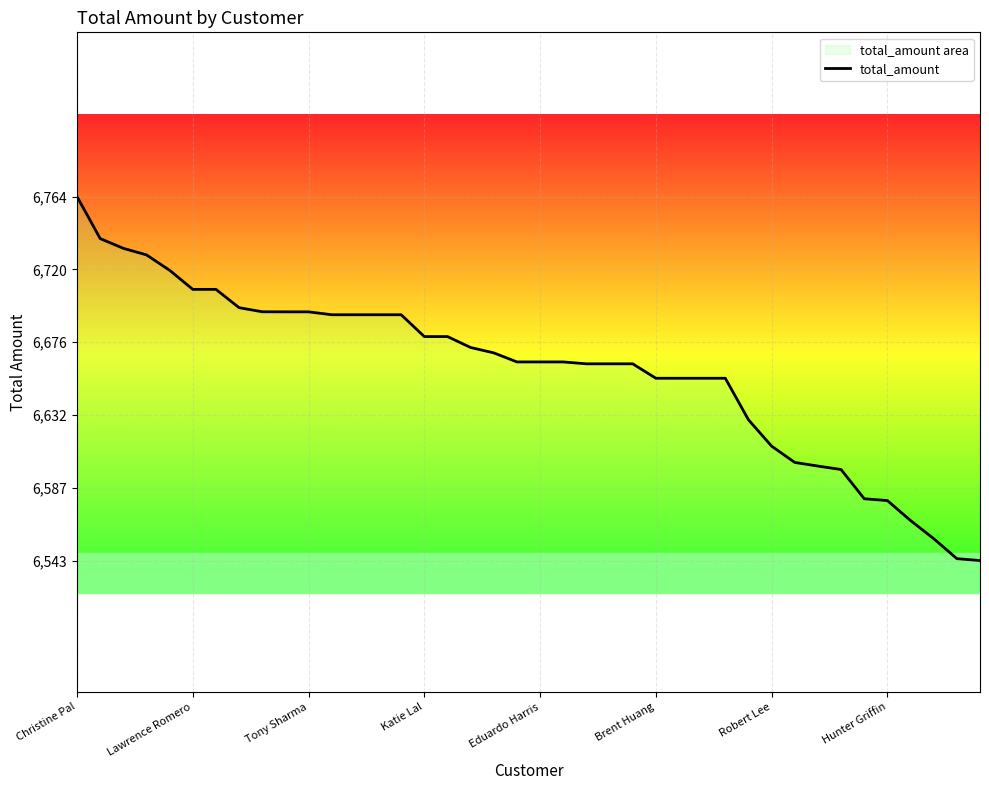

True or false: the data shows 6663.8 at 21.

True